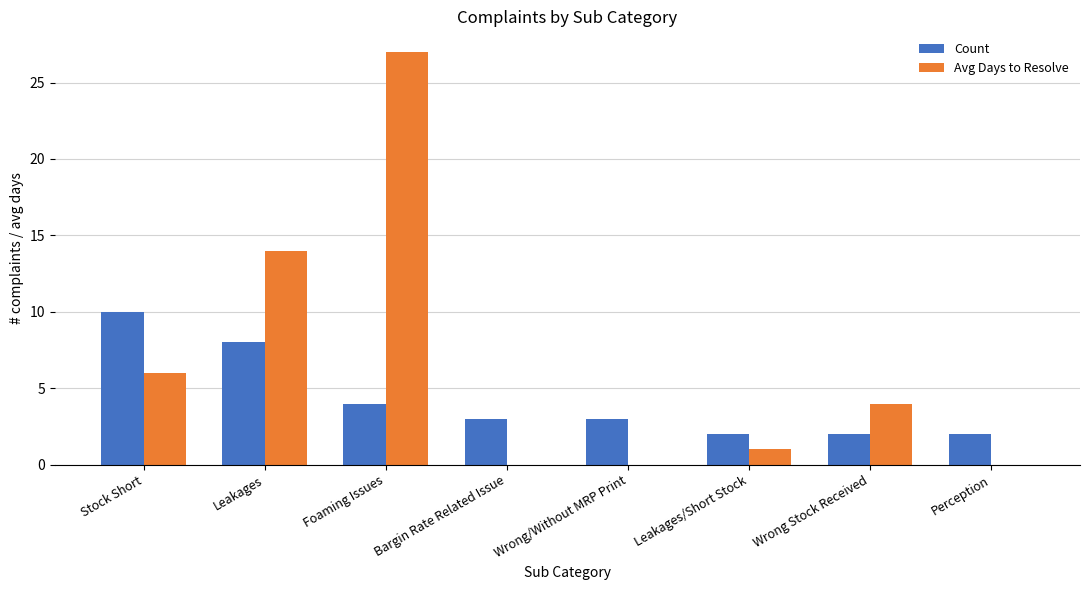

How many series are shown in this chart?

2